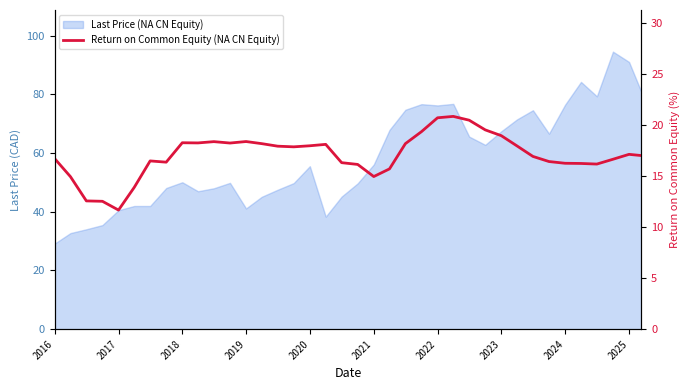

How many data points does each series have?

38